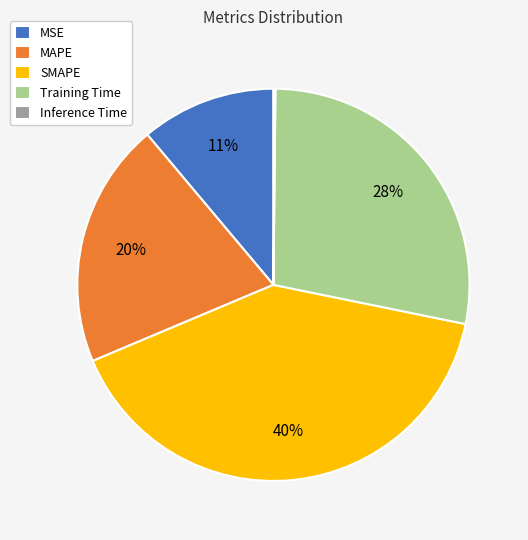

Which category has the biggest portion of the pie?

SMAPE